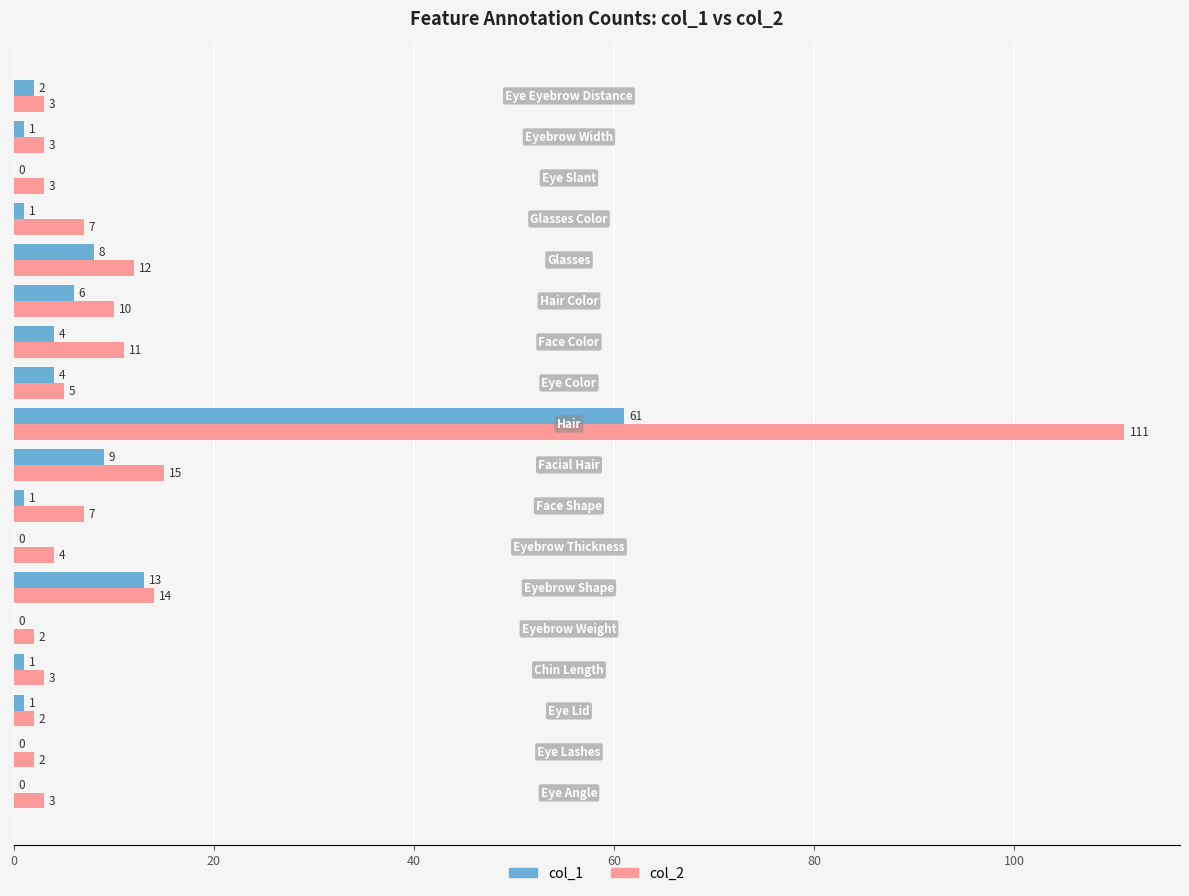

Which series has the largest total across all categories?

col_2